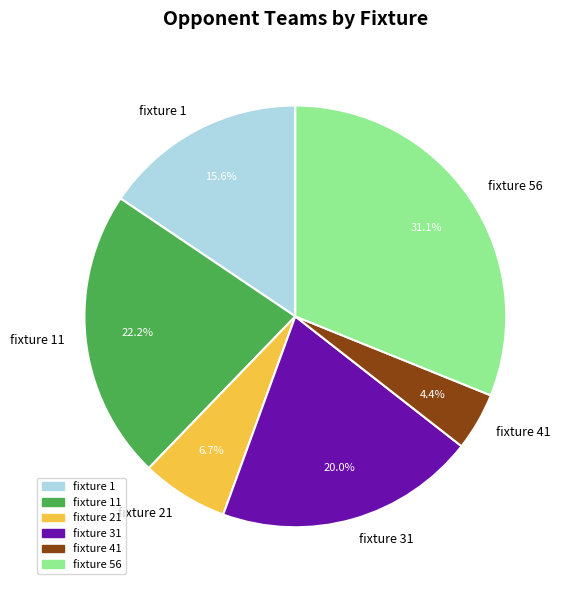

To the nearest percent, what is the difference between the largest and smallest slice percentages?

27%